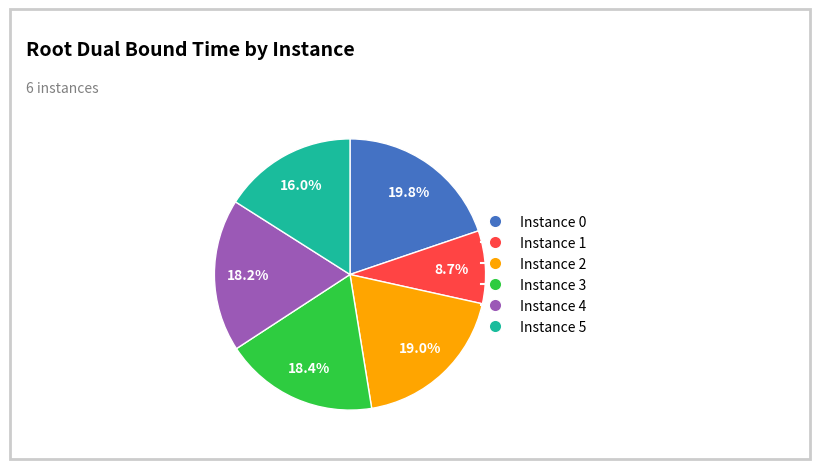

Is there a majority slice in this chart?

No